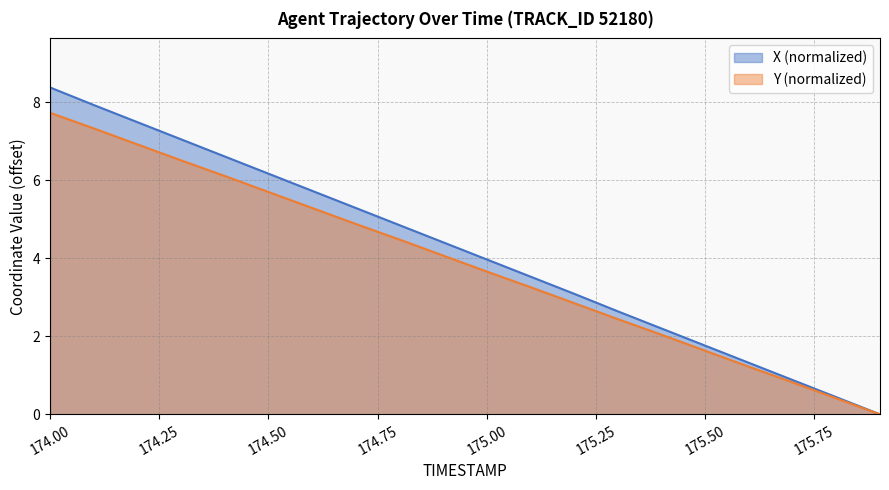

Which category has the highest value across all series?

174.00